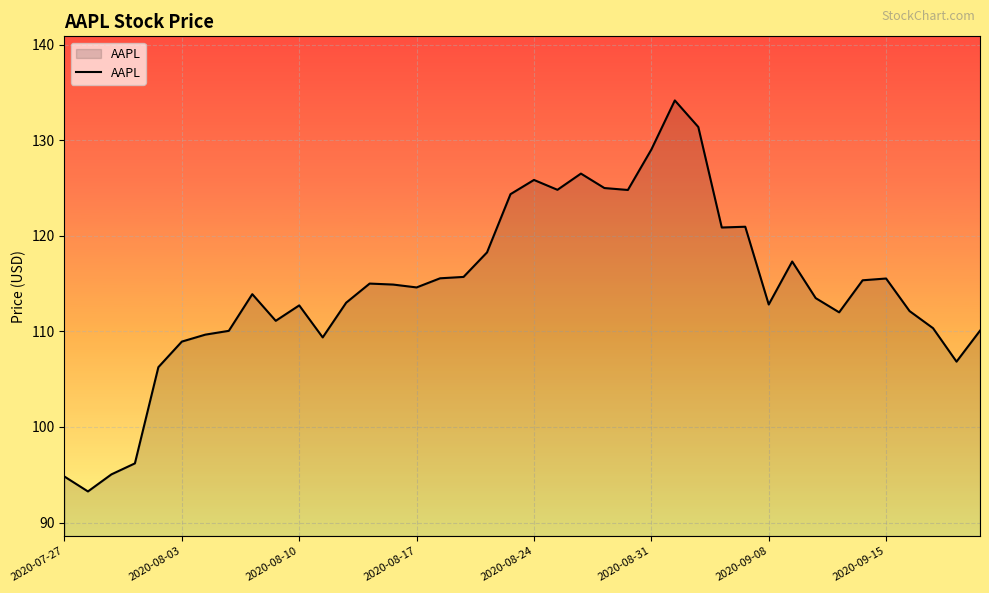

What is the difference between the maximum and minimum values?

40.9